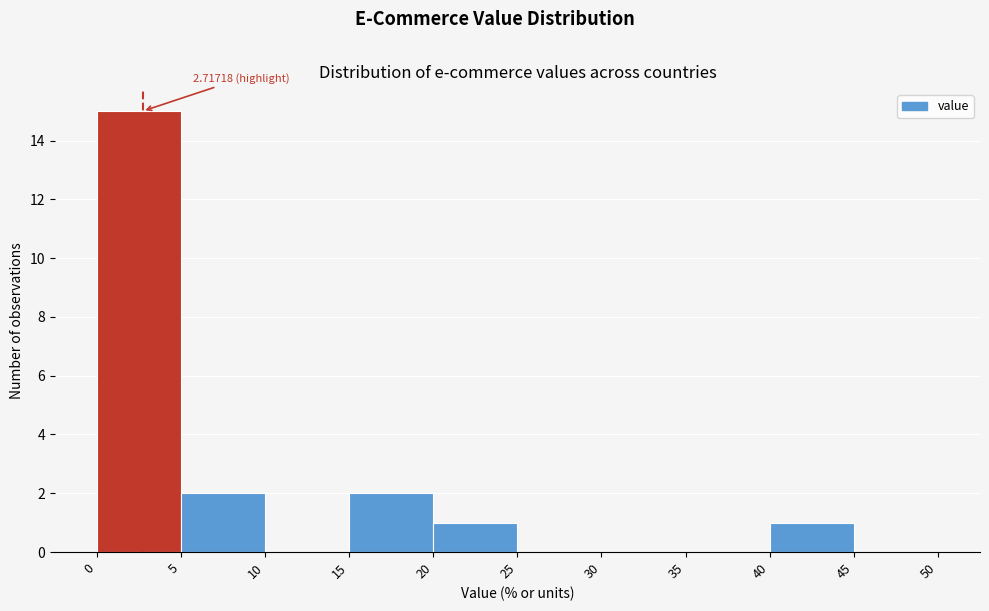

Over which range of the x-axis is the bar tallest?

0 to 5